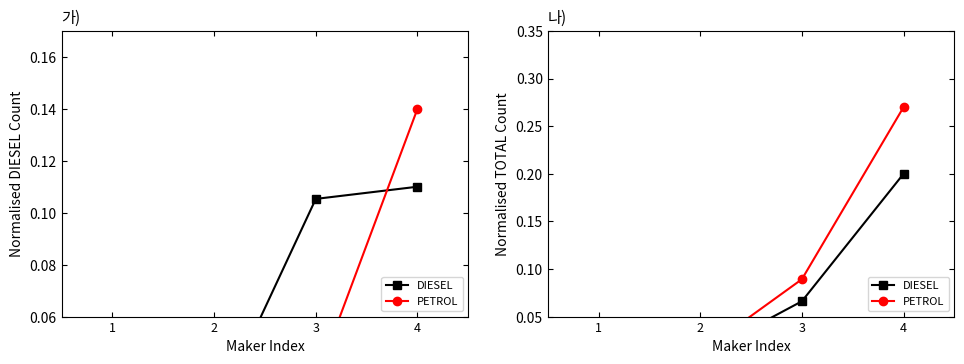

Count the number of categories in the chart.

4